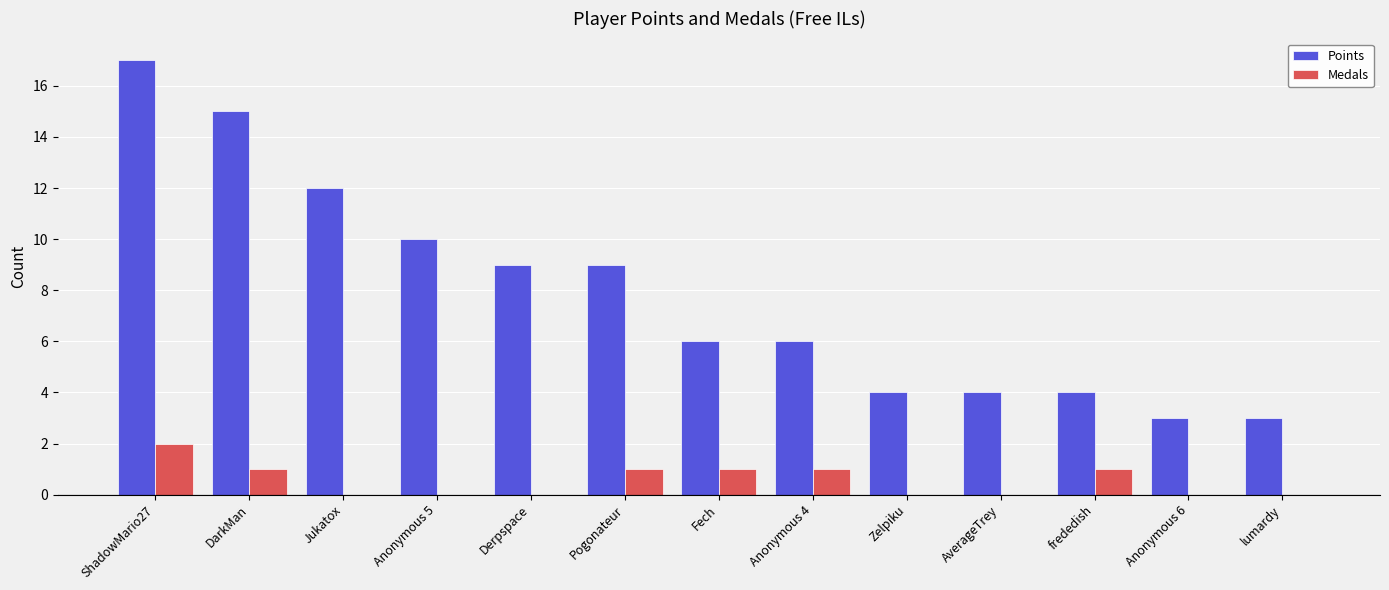

At which label does Points reach its peak?

ShadowMario27